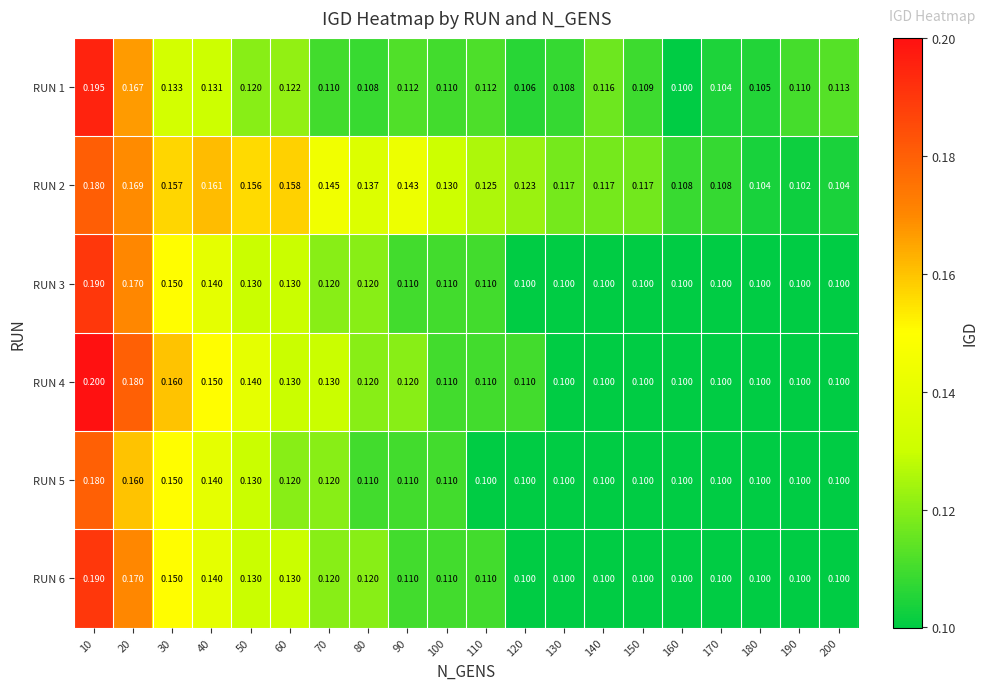

Is the value of RUN 6 at 140 greater than the value of RUN 3 at 80?

No